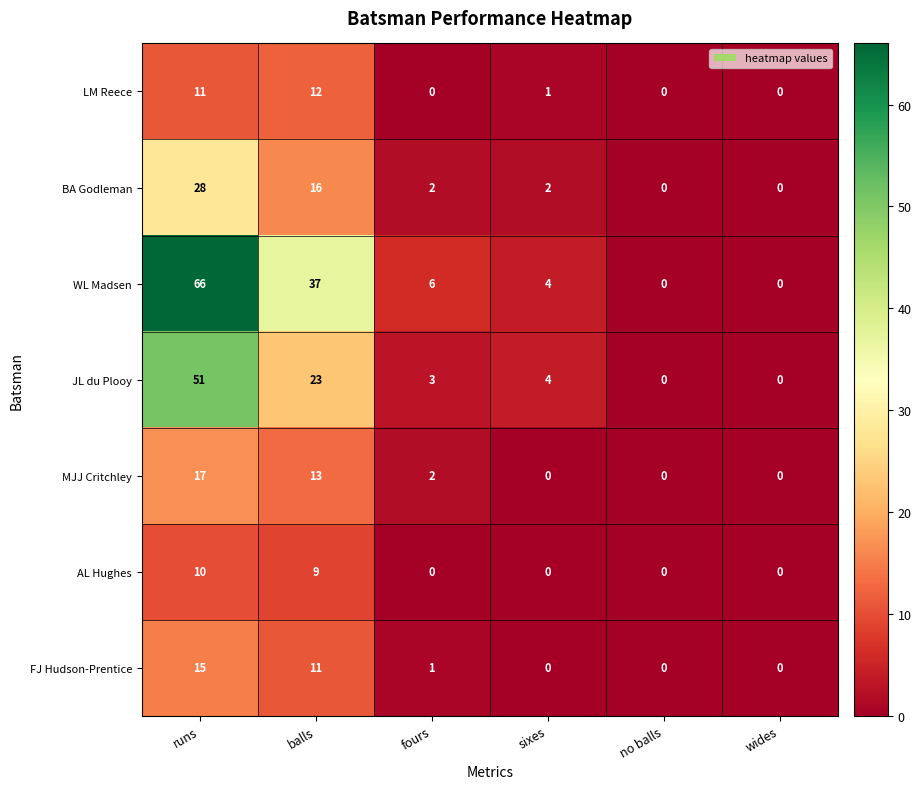

What is the difference between the WL Madsen values at balls and fours?

31